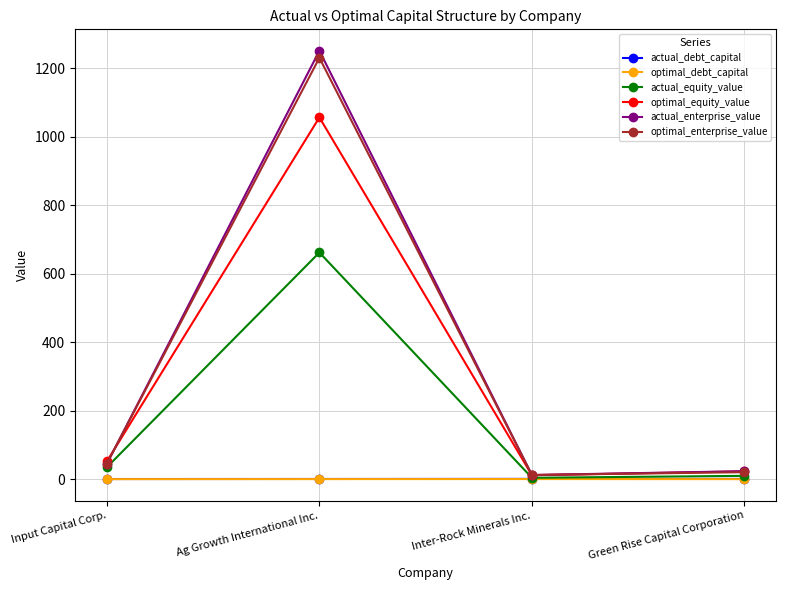

How many lines are shown in the chart?

6